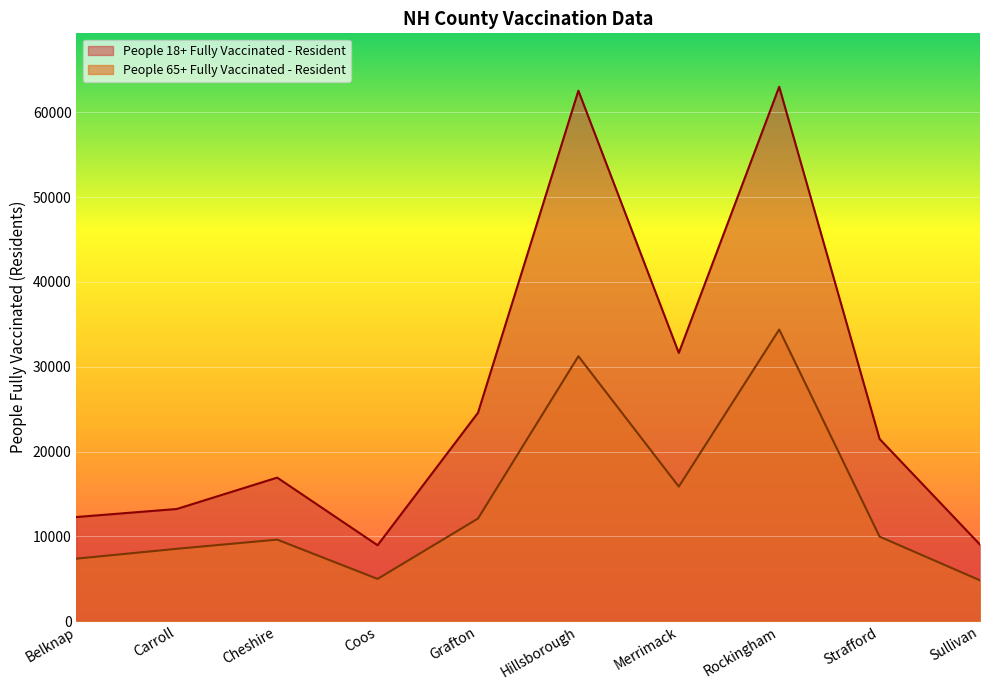

Which category has the highest value in the People 18+ Fully Vaccinated - Resident series?

Rockingham